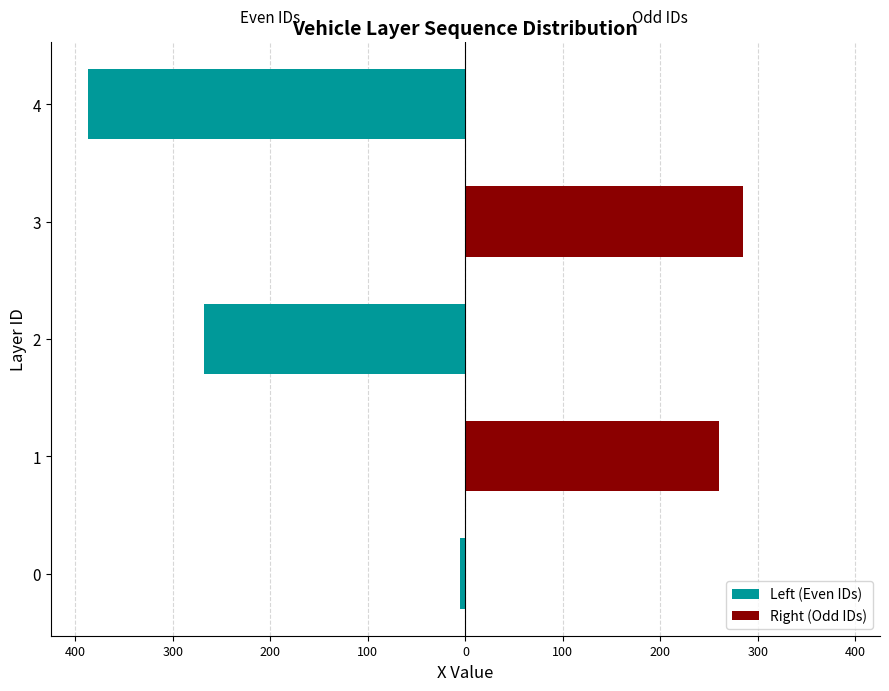

Reading right to left, extract all data points from this chart.

Left (Even IDs): 100=-386.7	200=0.0	300=-268.5	400=0.0	500=-5.3
Right (Odd IDs): 100=0.0	200=284.5	300=0.0	400=260.5	500=0.0